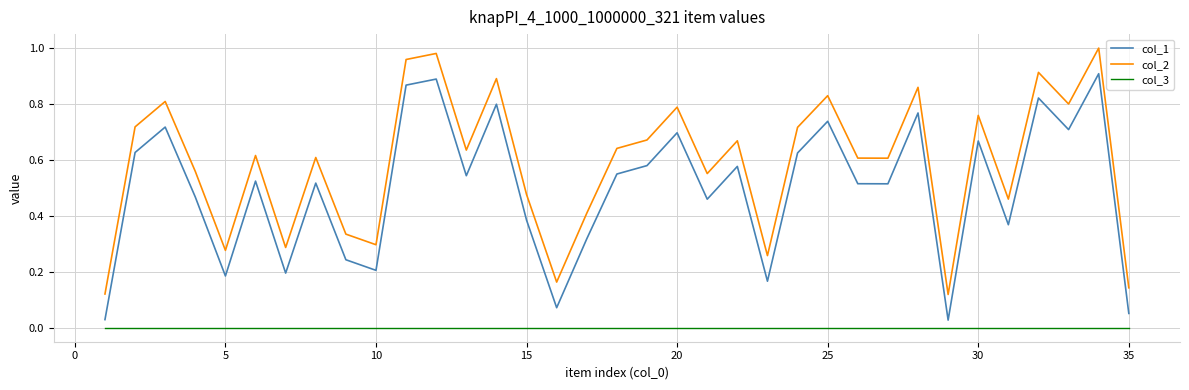

True or false: col_3 and col_1 cross at least once.

False